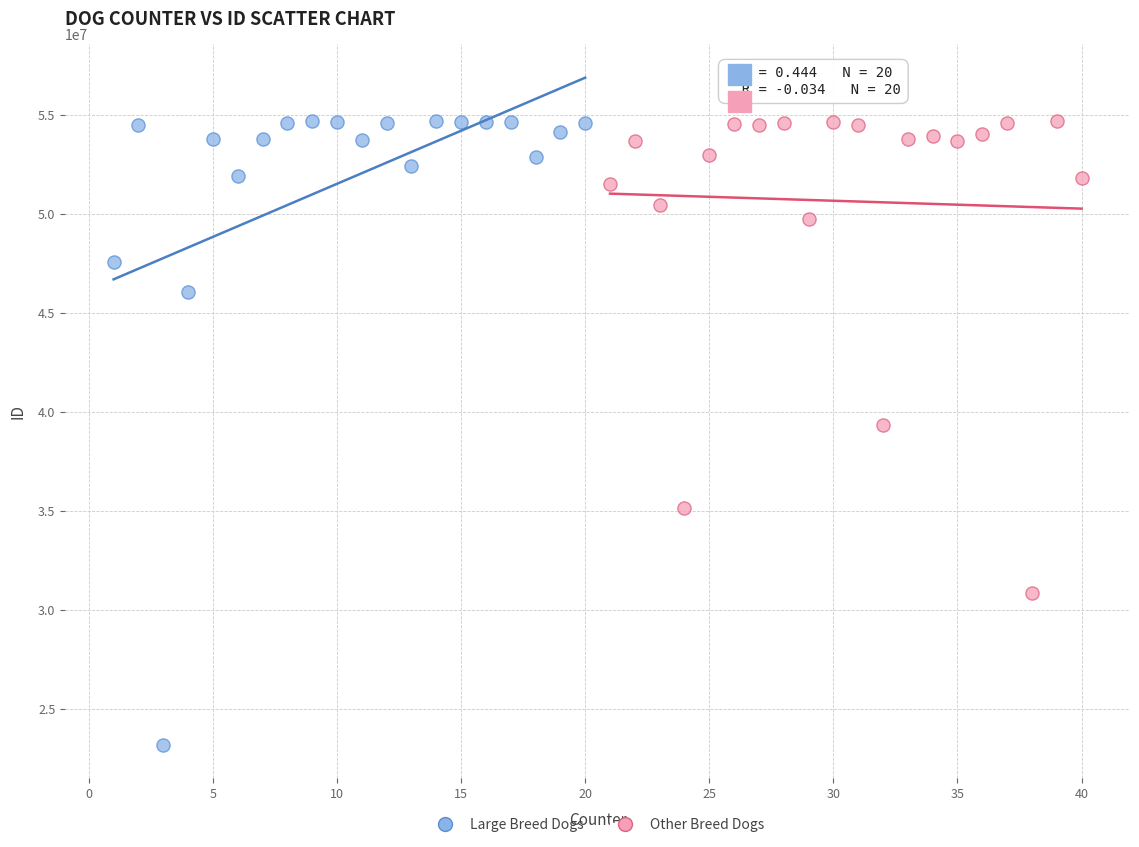

Which series has the largest Y range (max minus min)?

Large Breed Dogs